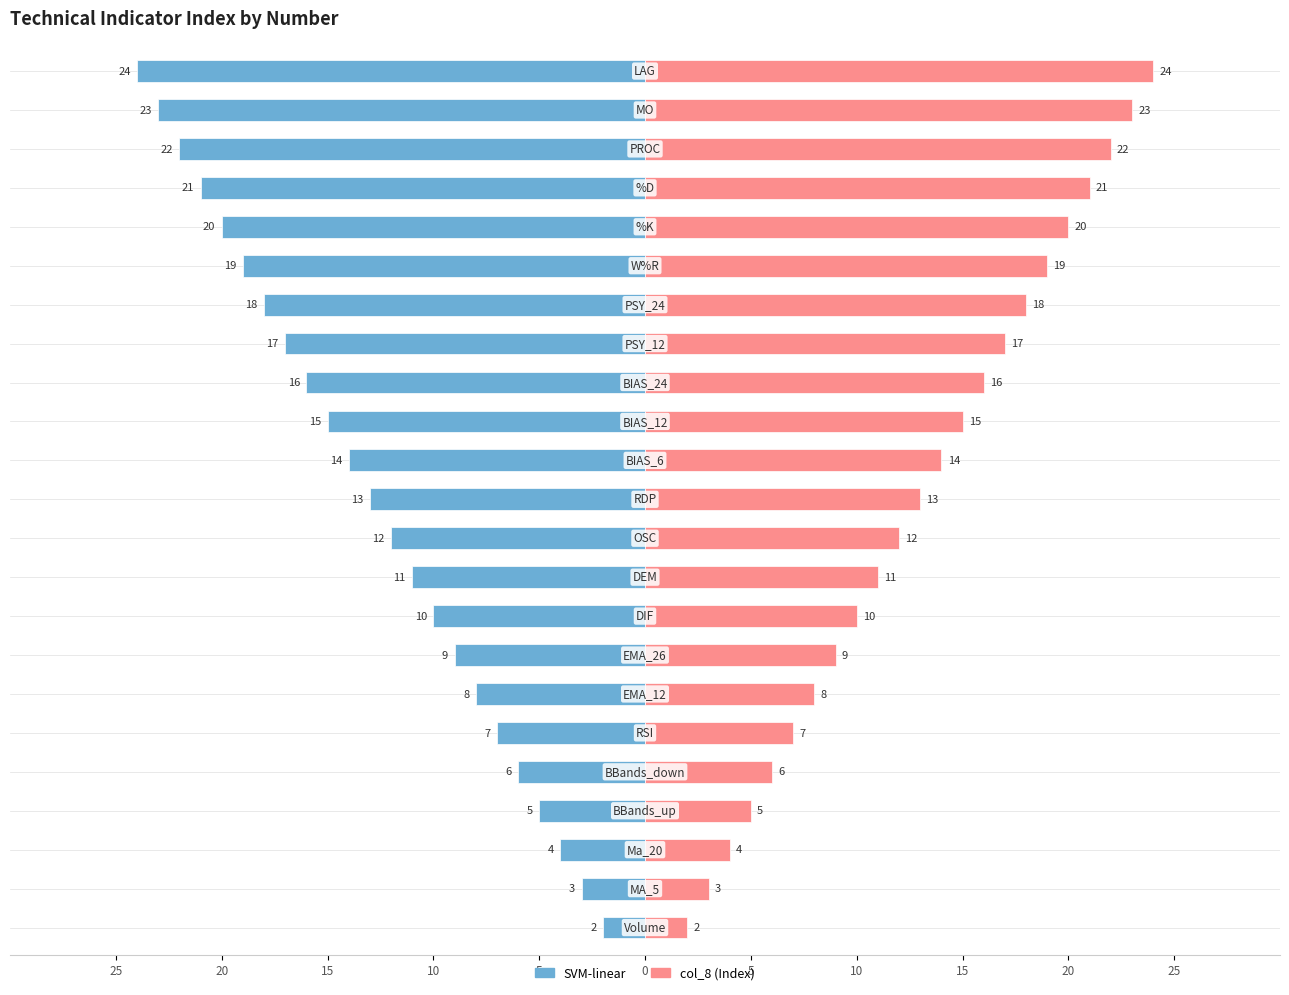

The col_8 (Index) series shows 18 at 16. True or false?

True